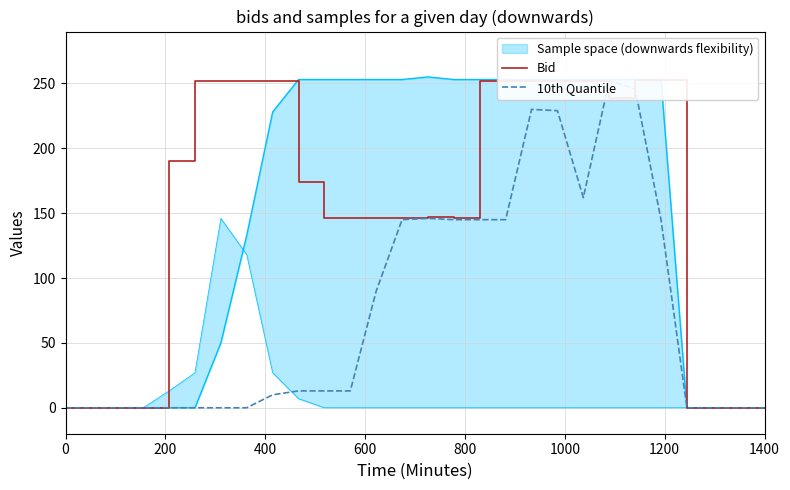

At how many categories does at least one series exceed 206?

12